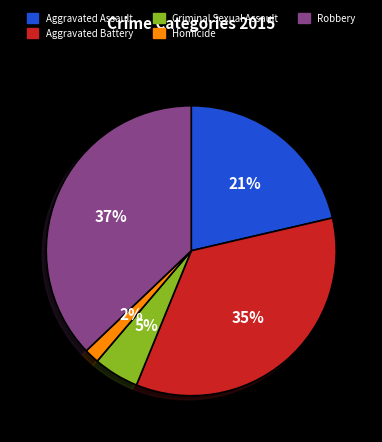

Is the sum of Criminal Sexual Assault and Homicide greater than half?

No